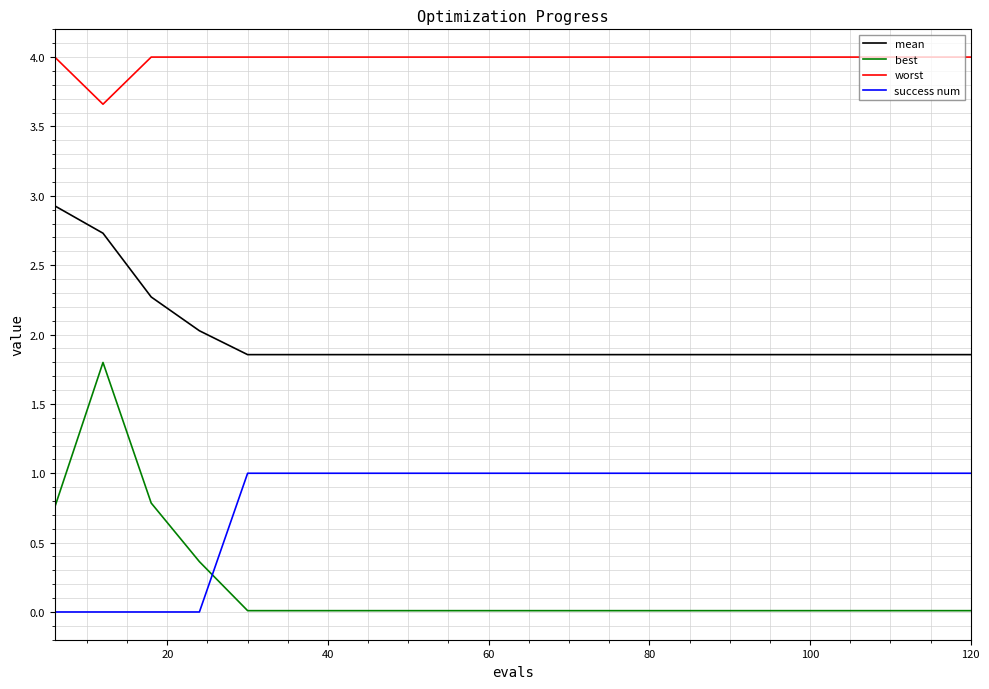

True or false: success num and worst intersect in this chart.

False